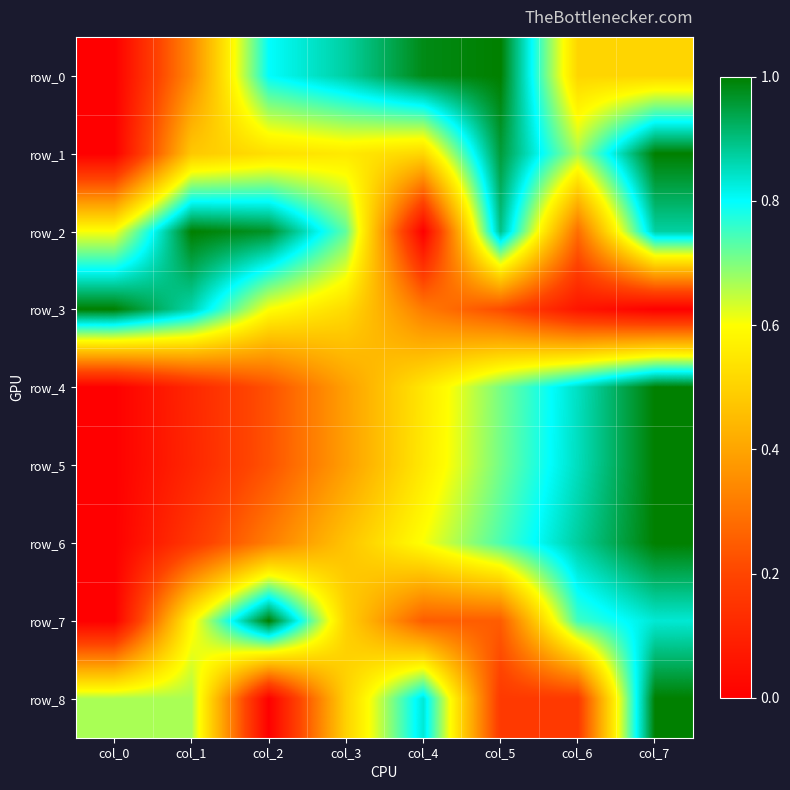

Reading left to right, transcribe all the data shown in this chart.

row_0: col_0=0.0	col_1=0.3	col_2=0.8	col_3=0.9	col_4=1.0	col_5=1.0	col_6=0.5	col_7=0.5
row_1: col_0=0.0	col_1=0.5	col_2=0.5	col_3=0.6	col_4=0.5	col_5=1.0	col_6=0.7	col_7=1.0
row_2: col_0=0.6	col_1=1.0	col_2=1.0	col_3=0.7	col_4=0.0	col_5=0.9	col_6=0.3	col_7=0.9
row_3: col_0=1.0	col_1=0.9	col_2=0.6	col_3=0.5	col_4=0.3	col_5=0.2	col_6=0.1	col_7=0.0
row_4: col_0=0.0	col_1=0.1	col_2=0.2	col_3=0.4	col_4=0.5	col_5=0.7	col_6=0.8	col_7=1.0
row_5: col_0=0.0	col_1=0.1	col_2=0.2	col_3=0.4	col_4=0.6	col_5=0.7	col_6=0.9	col_7=1.0
row_6: col_0=0.0	col_1=0.2	col_2=0.3	col_3=0.5	col_4=0.6	col_5=0.7	col_6=0.9	col_7=1.0
row_7: col_0=0.0	col_1=0.6	col_2=1.0	col_3=0.5	col_4=0.2	col_5=0.2	col_6=0.8	col_7=0.8
row_8: col_0=0.7	col_1=0.7	col_2=0.0	col_3=0.5	col_4=0.8	col_5=0.2	col_6=0.2	col_7=1.0